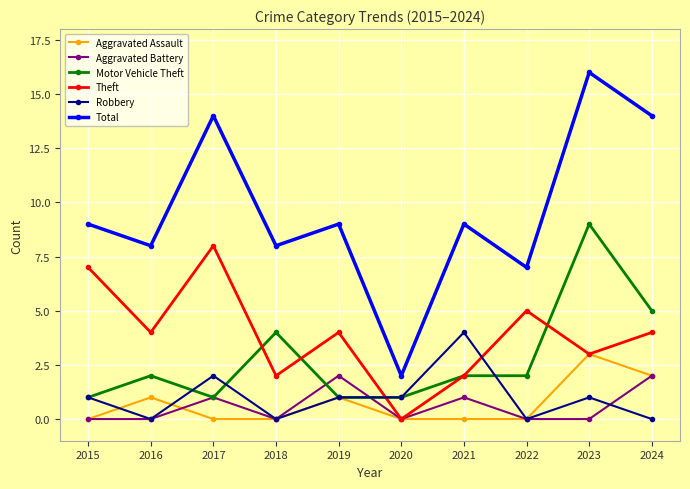

How many lines are shown in the chart?

6